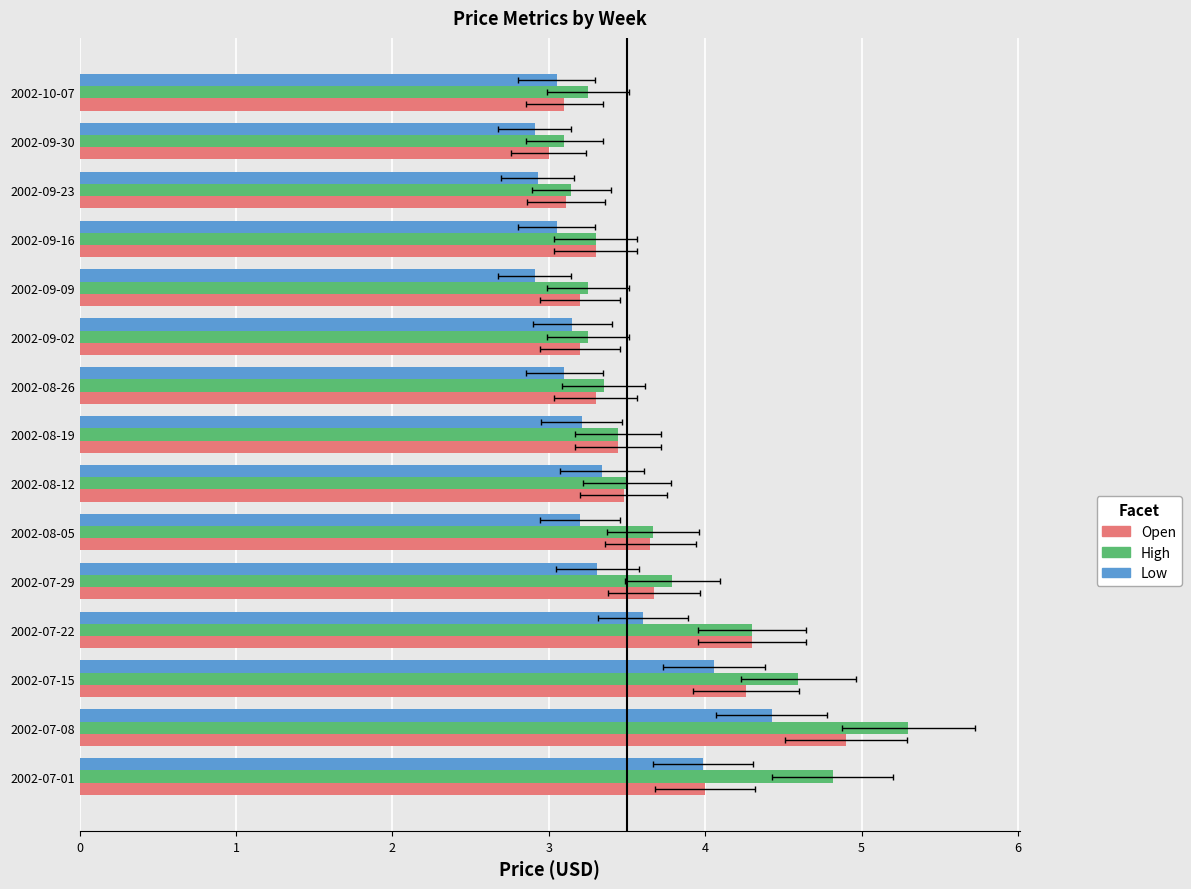

How many bars are there in total?

45